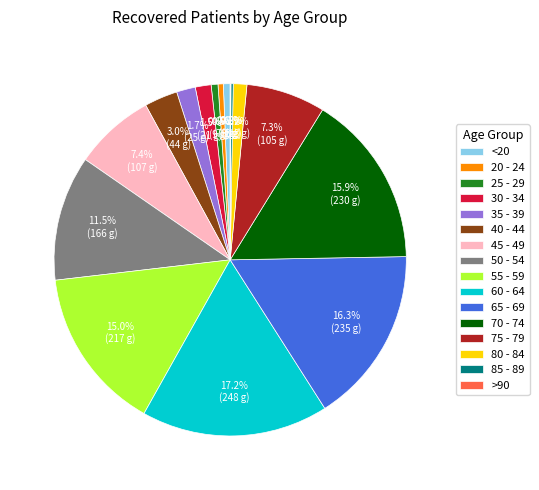

What percentage is the 80 - 84 slice, to the nearest percent?

1%